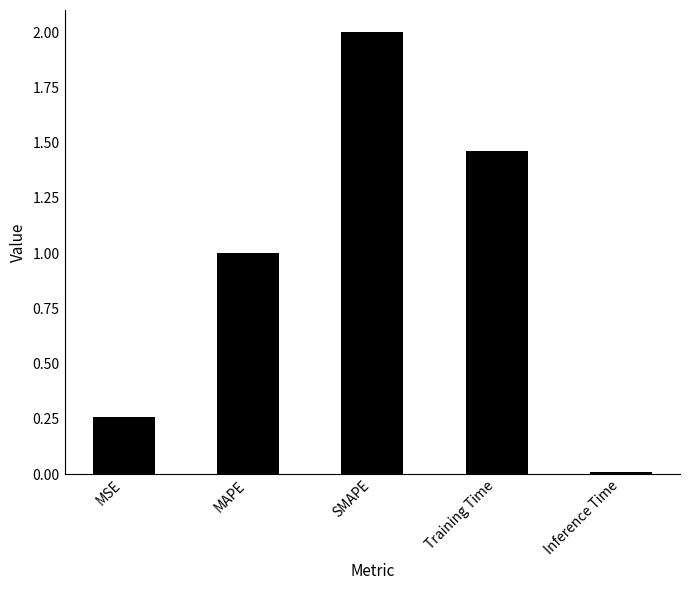

The value at Inference Time is 0.0. True or false?

True